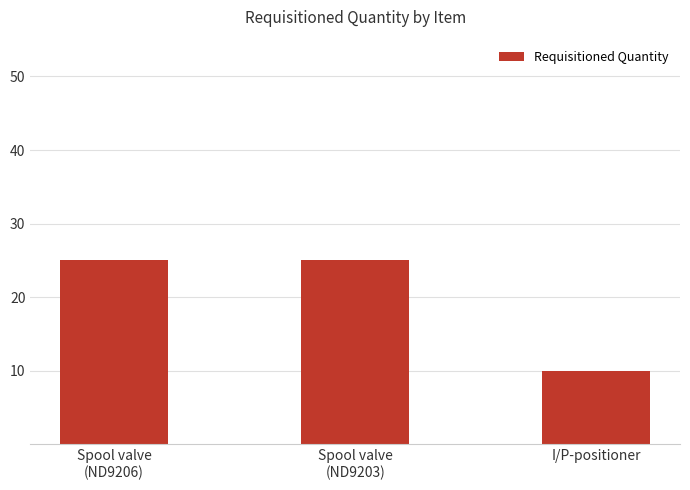

What is the ratio of the value at I/P-positioner to the value at Spool valve
(ND9206)?

0.4